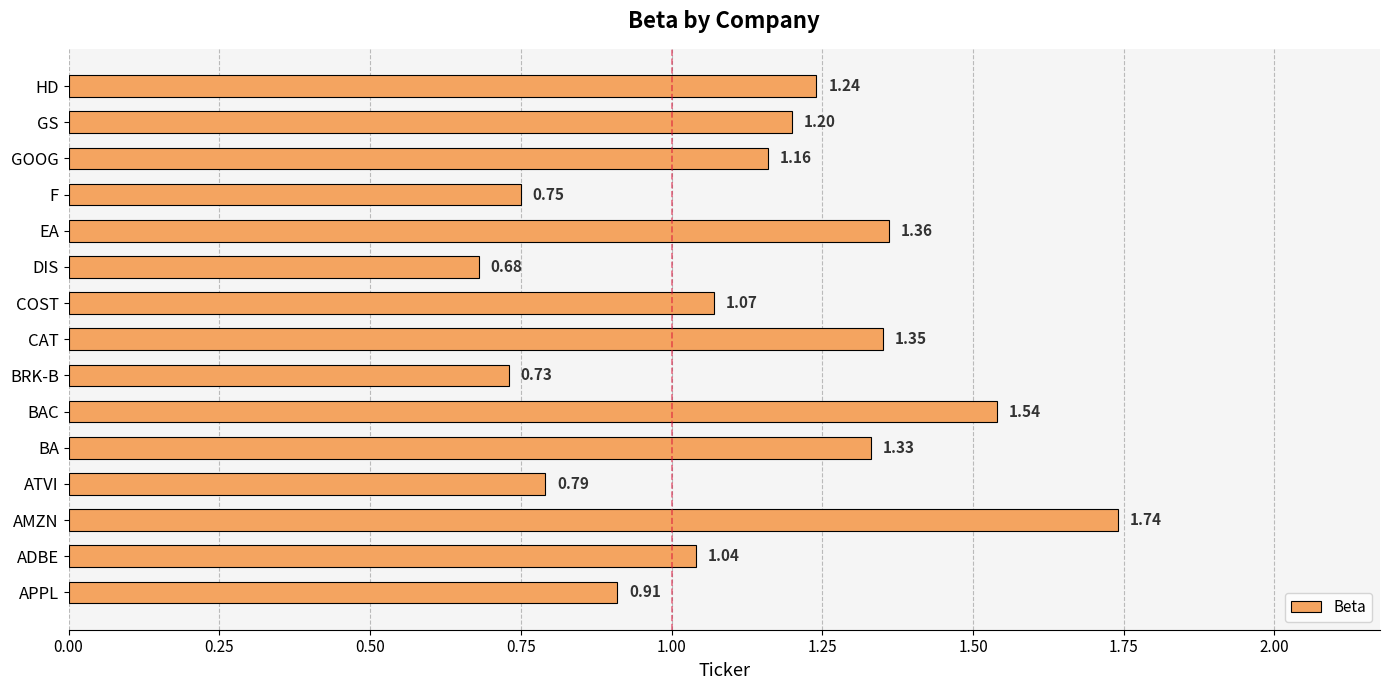

Which label corresponds to the largest value in the chart?

AMZN